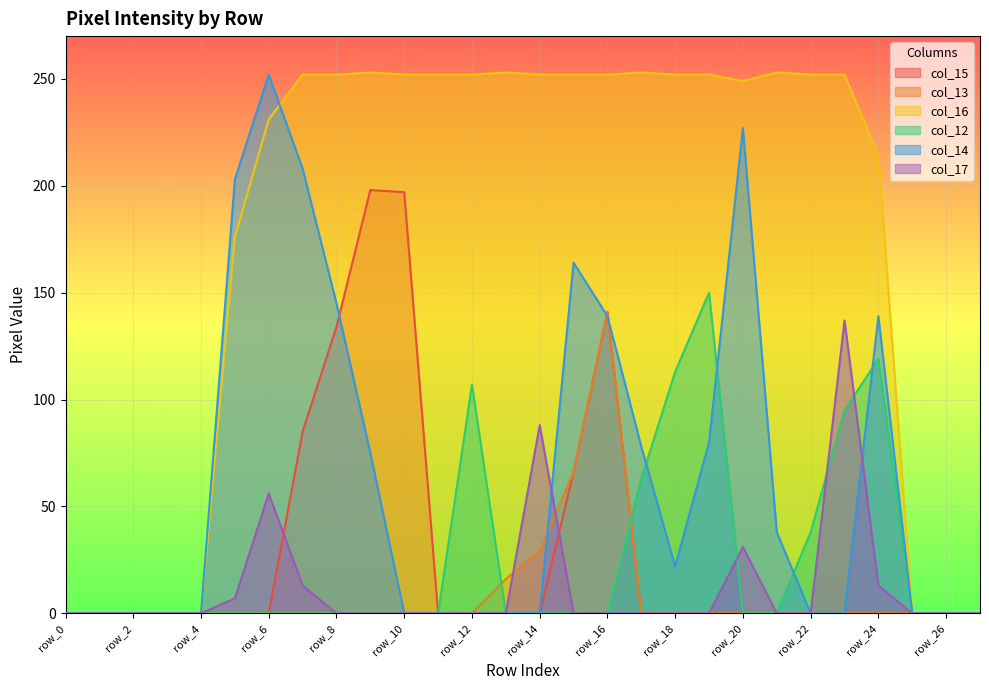

Where do col_17 and col_14 first cross each other?

row_14 and row_15